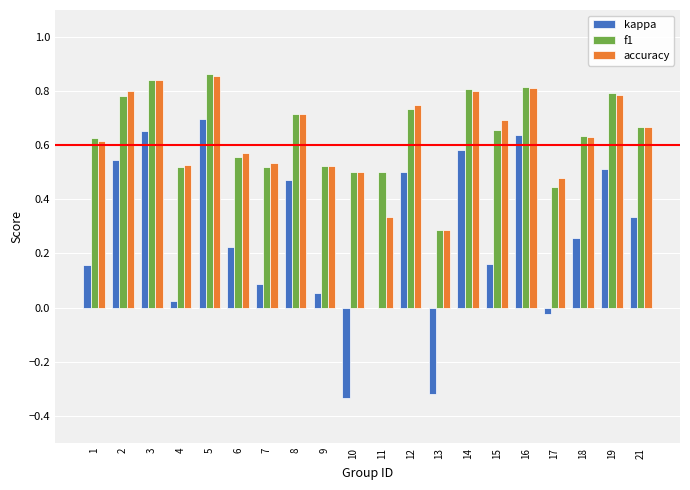

Count the accuracy values in the range 0 to 1.

20